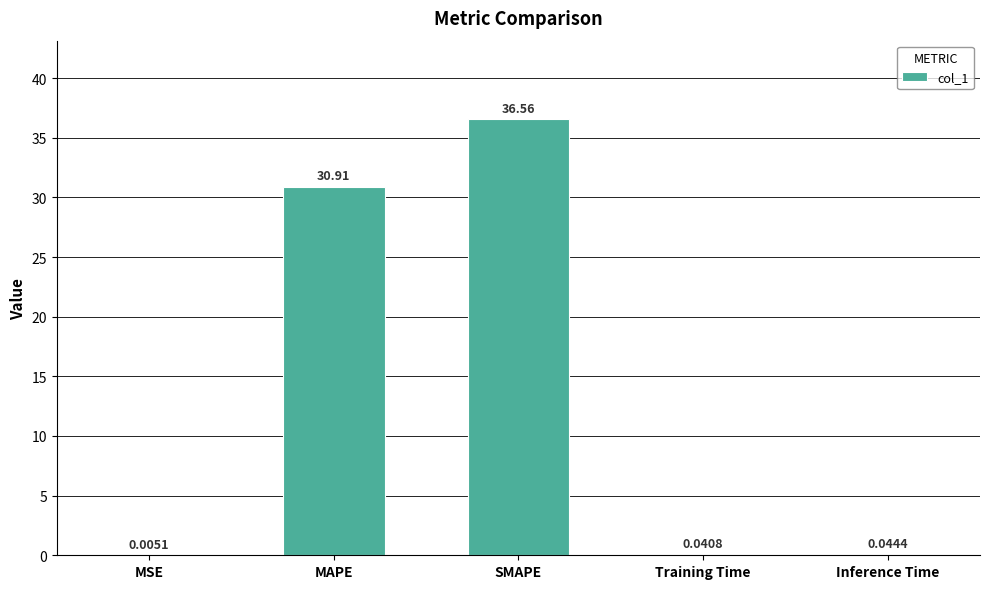

What is the sum of all values?

67.6